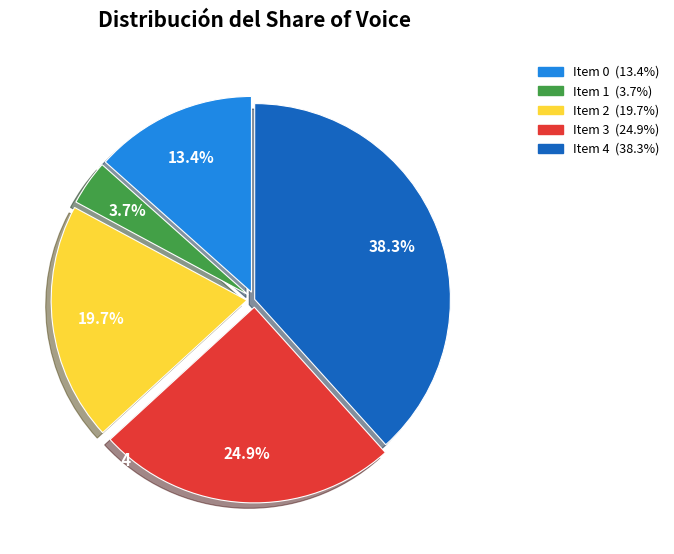

Is there any slice that represents more than half of the pie?

No